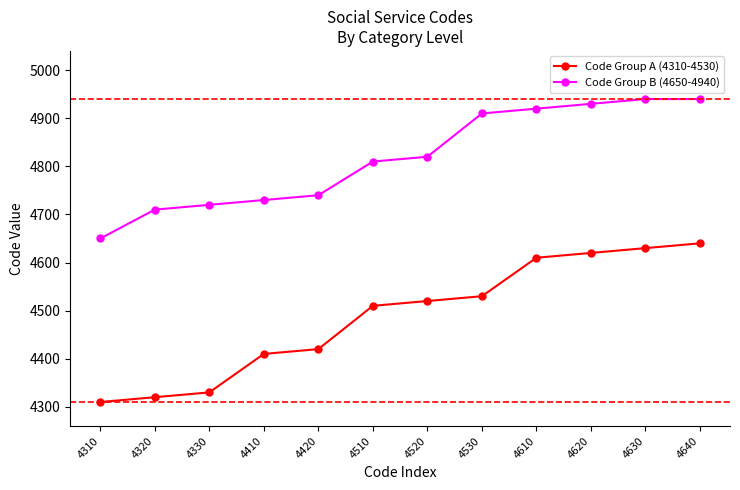

Is it true that Code Group B (4650-4940) equals 1260 at 4320?

False